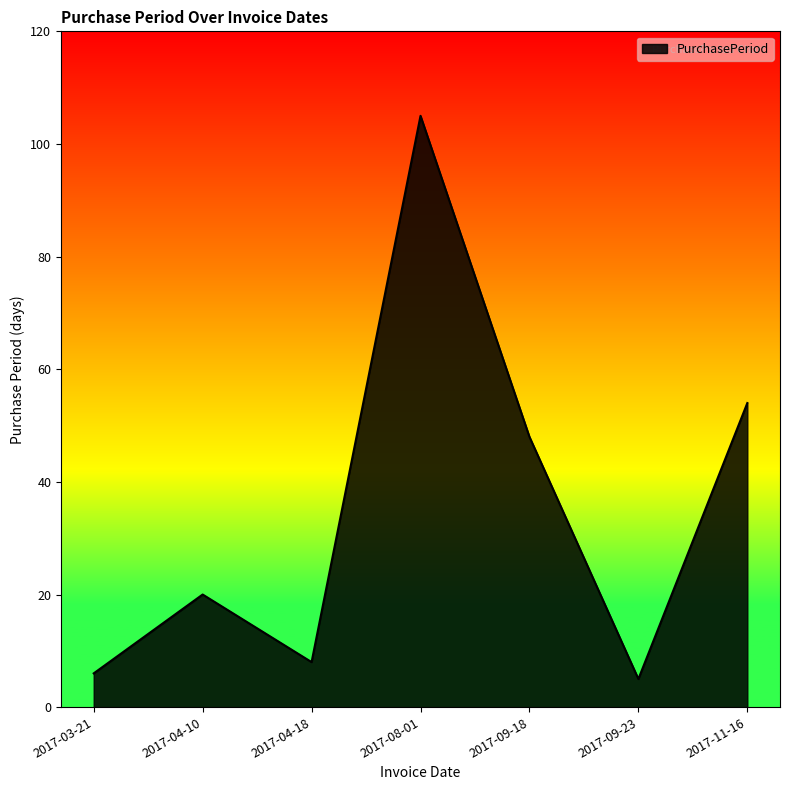

Rank the categories by value from highest to lowest.

2017-08-01, 2017-11-16, 2017-09-18, 2017-04-10, 2017-04-18, 2017-03-21, 2017-09-23